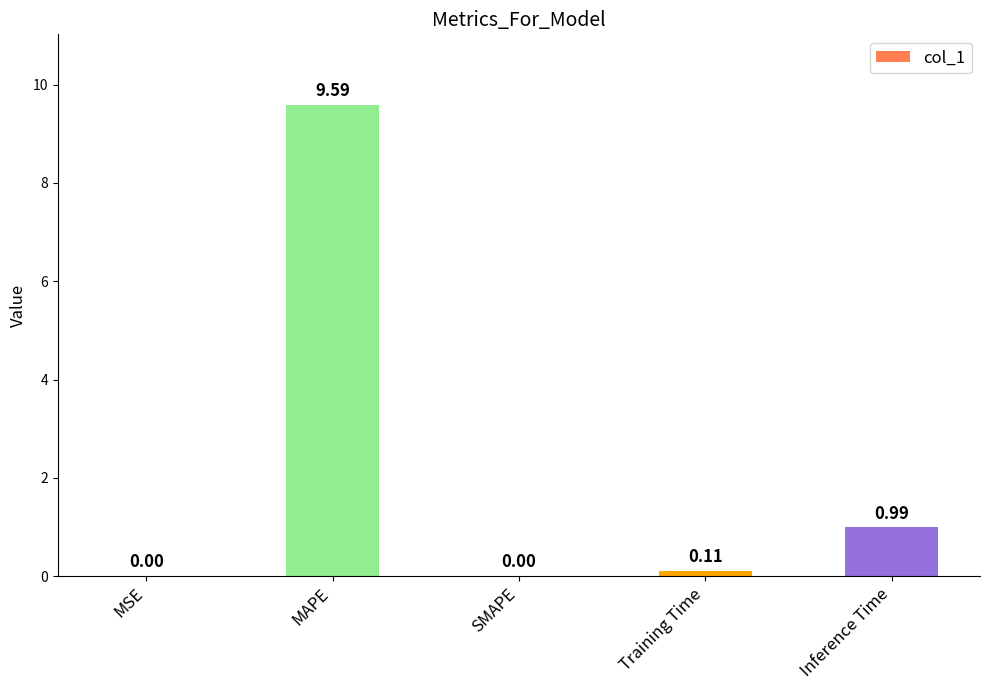

How many data points are above 0?

4